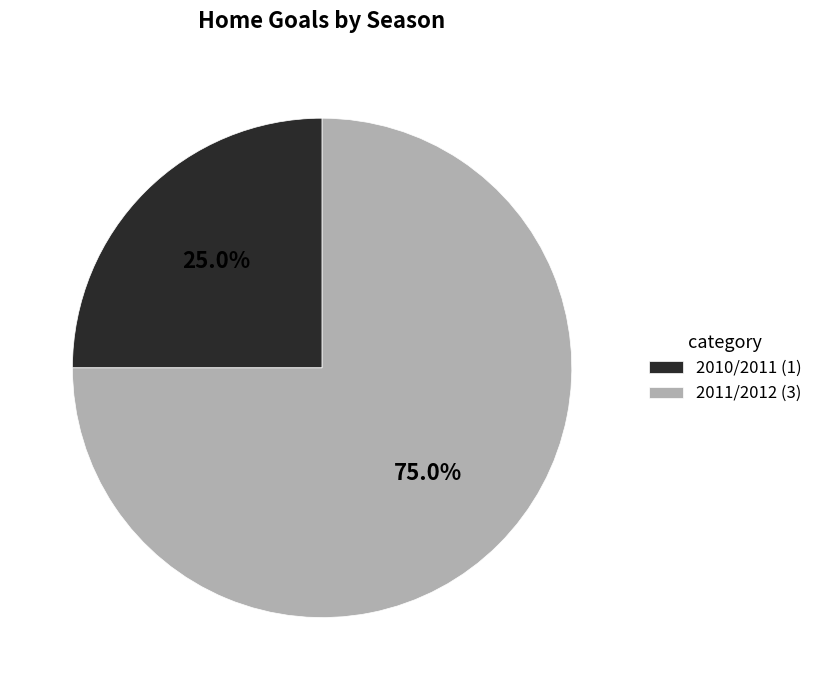

The 2011/2012 slice represents 75% of the pie. True or false?

True